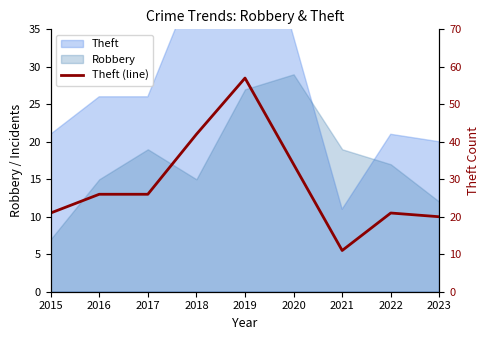

True or false: there are more than 1 points higher than both neighbors.

True